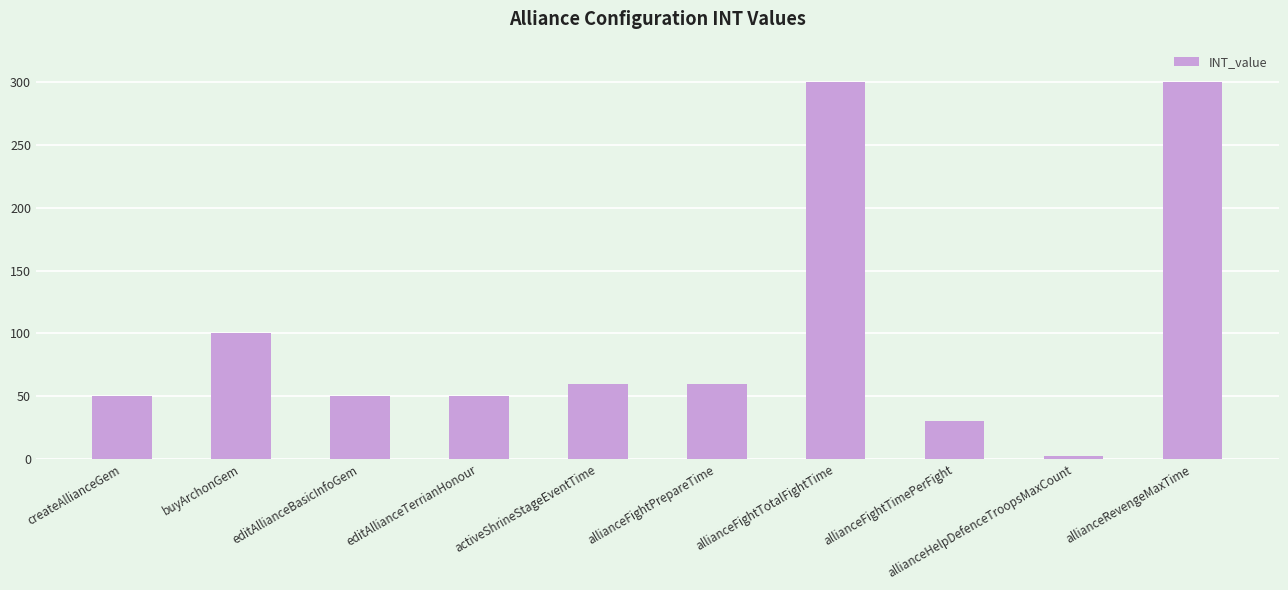

What is the difference between the maximum and minimum values?

298